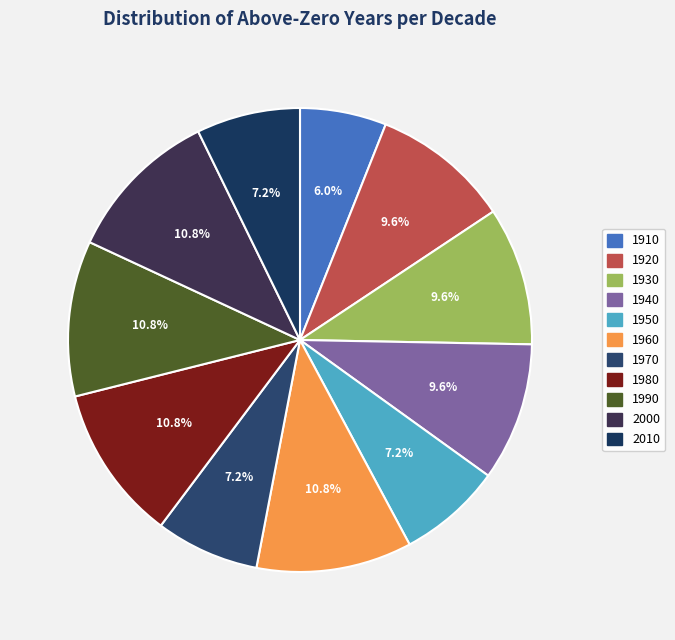

Is the sum of 1980 and 1970 greater than half?

No